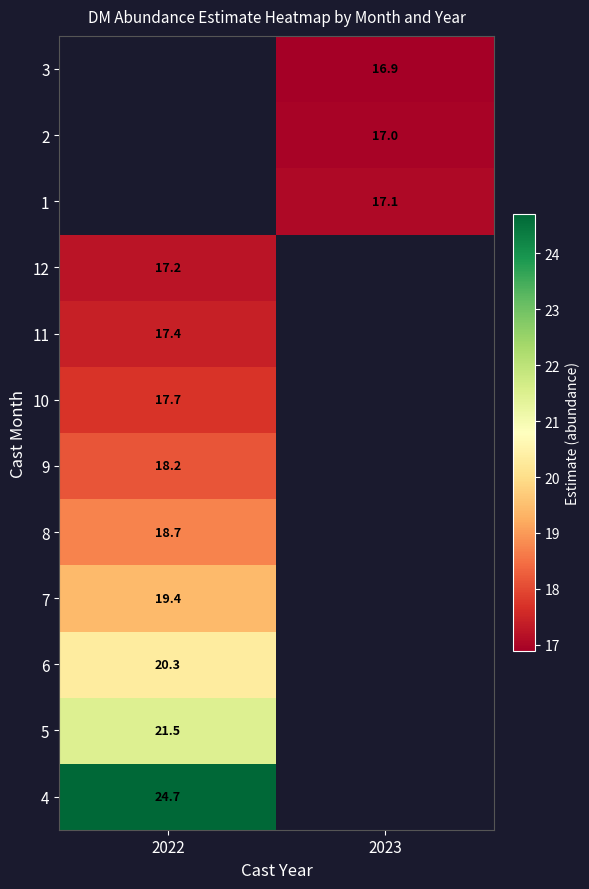

Which has a higher value, 2022 or 2023?

2023